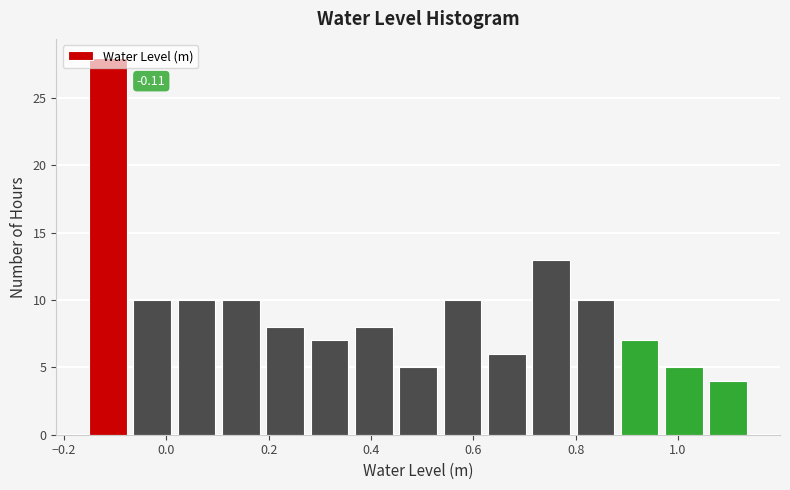

Over which range of the x-axis is the bar tallest?

-0.16 to -0.06